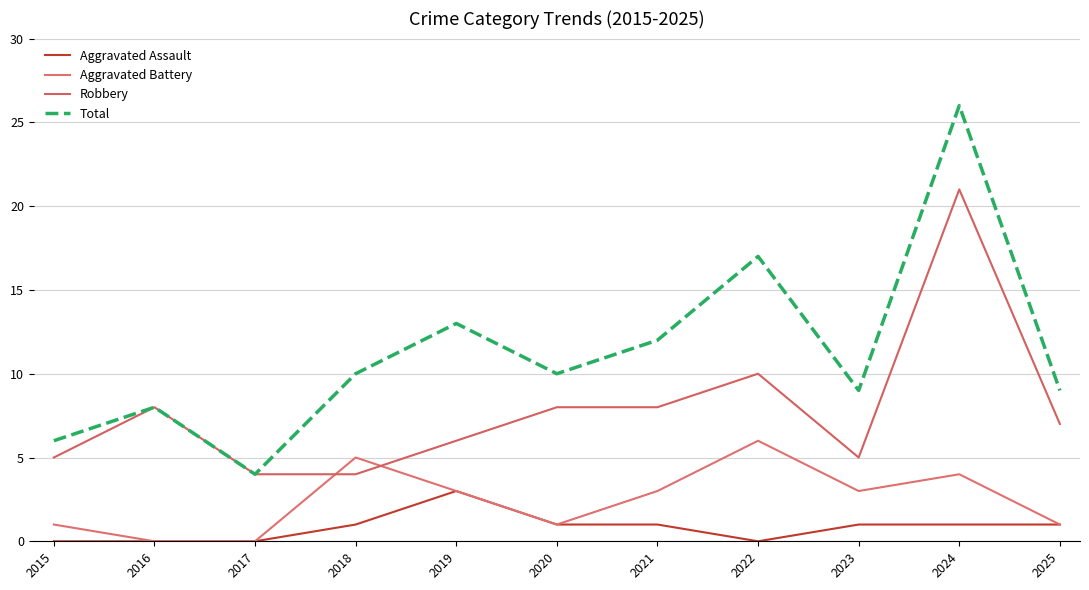

Is the value of Aggravated Battery at 2019 greater than the value of Robbery at 2025?

No